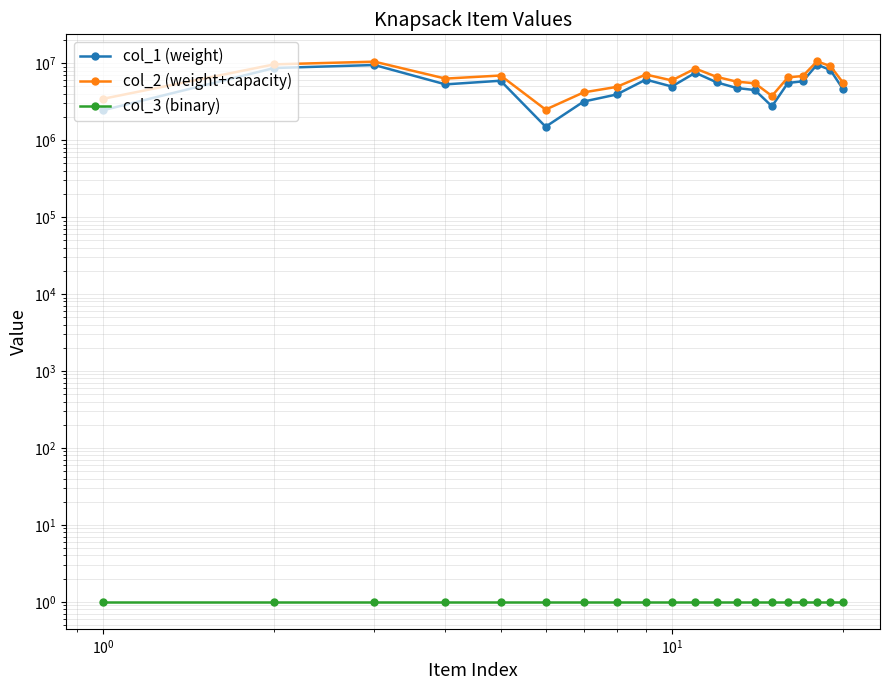

List the series in order of their peak value, lowest first.

col_3 (binary), col_1 (weight), col_2 (weight+capacity)